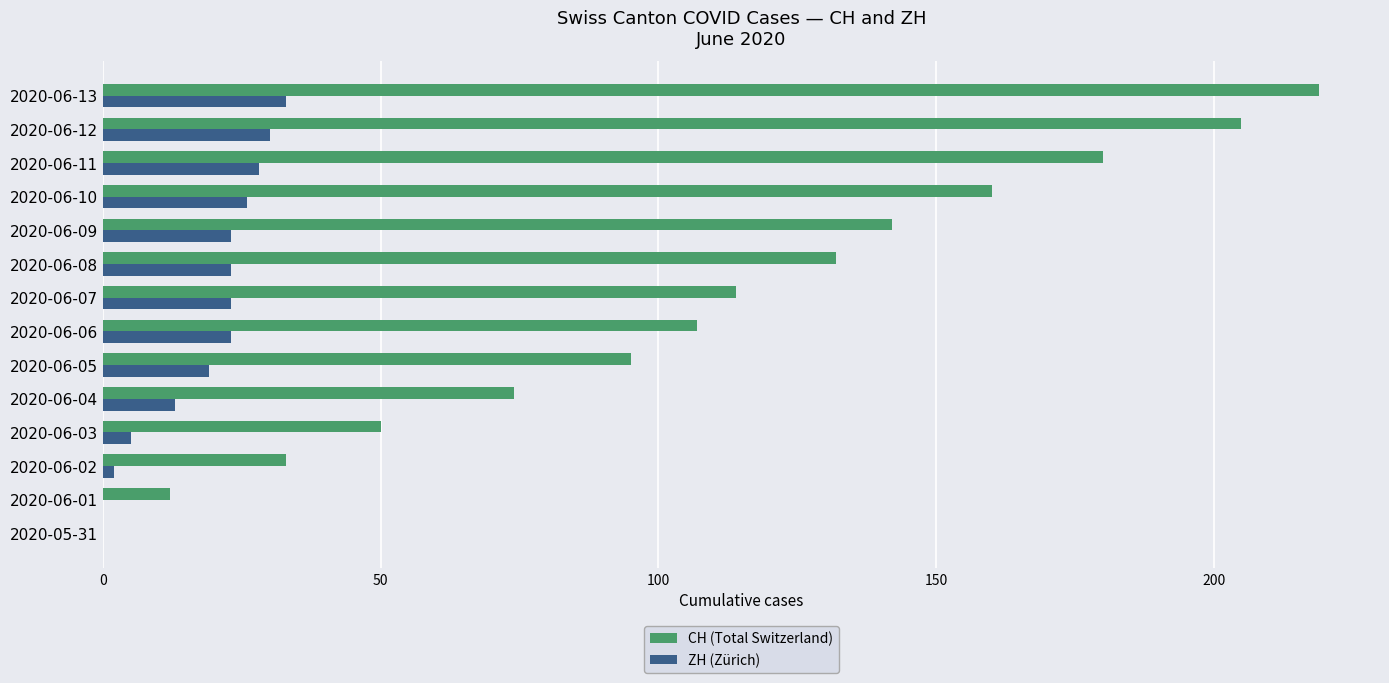

Is it true that CH (Total Switzerland) equals 160 at 2020-06-10?

True